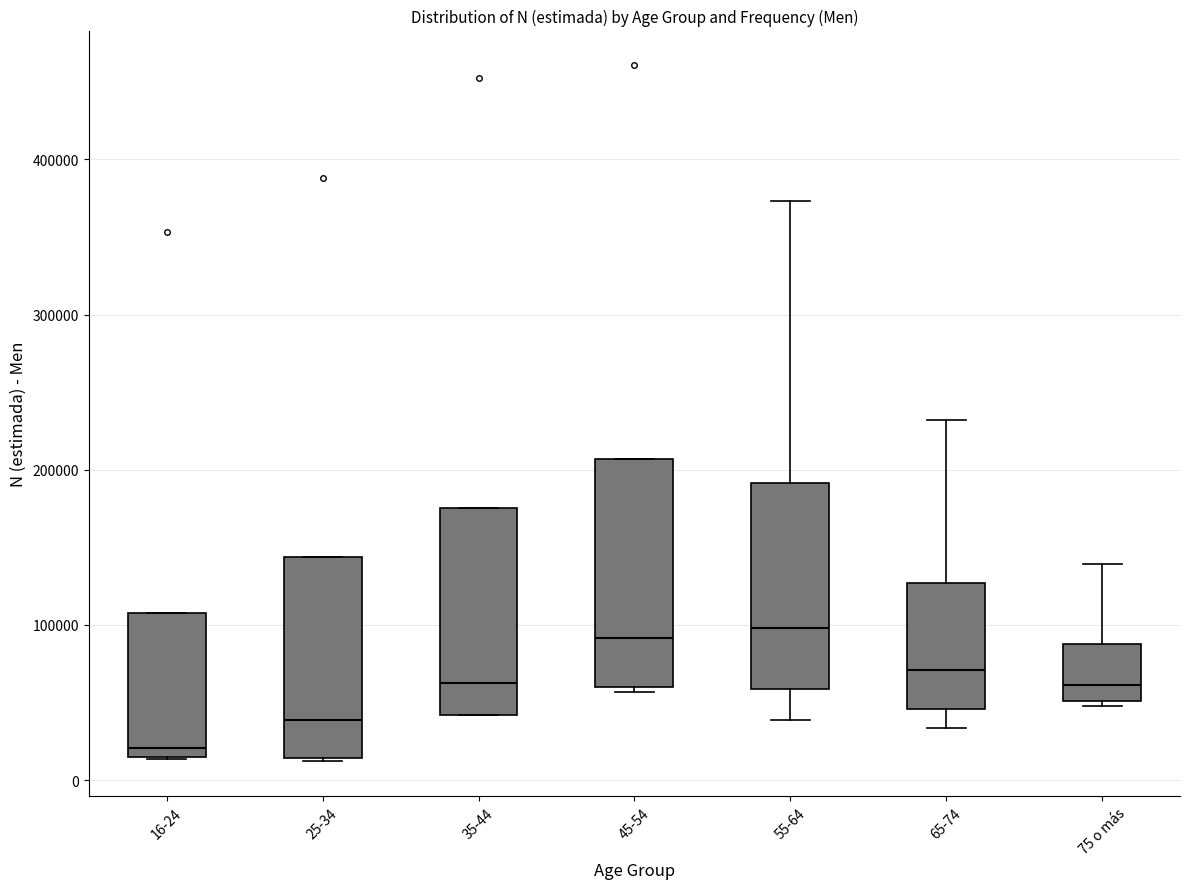

Reading left to right, transcribe this box plot: for each box, give where its median line is, the range the box spans, and where its two whiskers end, as read against the y-axis. The values are not printed on the chart, so give them approximately, as read against the axis.

16-24: median 20000 (just above the box's lower edge), box 20000 to 110000, whiskers 10000 to 110000
25-34: median 40000, box 10000 to 140000, whiskers 10000 to 140000
35-44: median 60000, box 40000 to 180000, whiskers 40000 to 180000
45-54: median 90000, box 60000 to 210000, whiskers 60000 to 210000
55-64: median 100000, box 60000 to 190000, whiskers 40000 to 370000
65-74: median 70000, box 50000 to 130000, whiskers 30000 to 230000
75 o más: median 60000, box 50000 to 90000, whiskers 50000 (just below the box's lower edge) to 140000